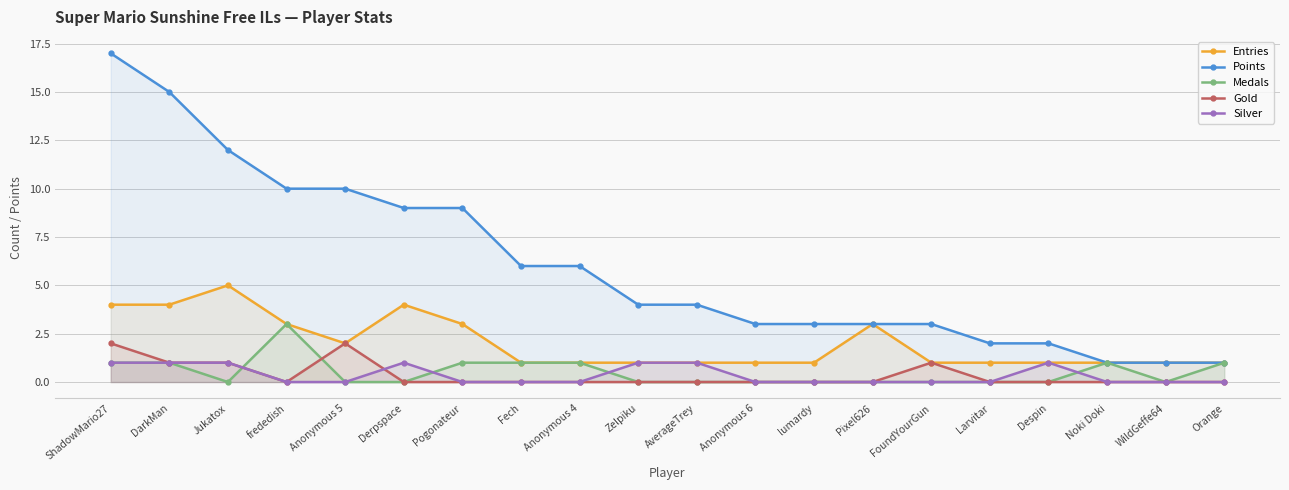

What is the difference between the Points values at Fech and Noki Doki?

5